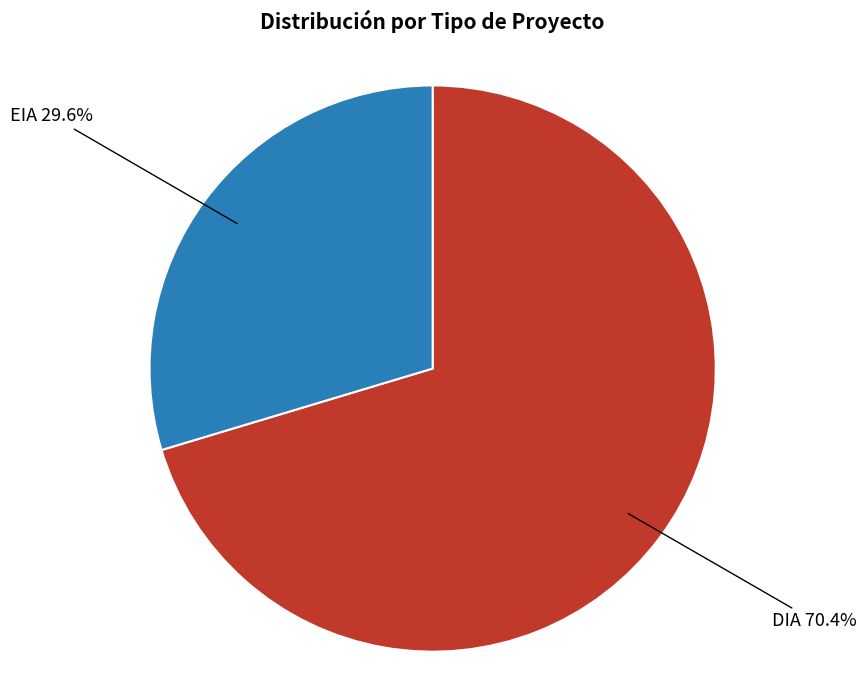

To the nearest percent, what is the difference between the largest and smallest slice percentages?

41%